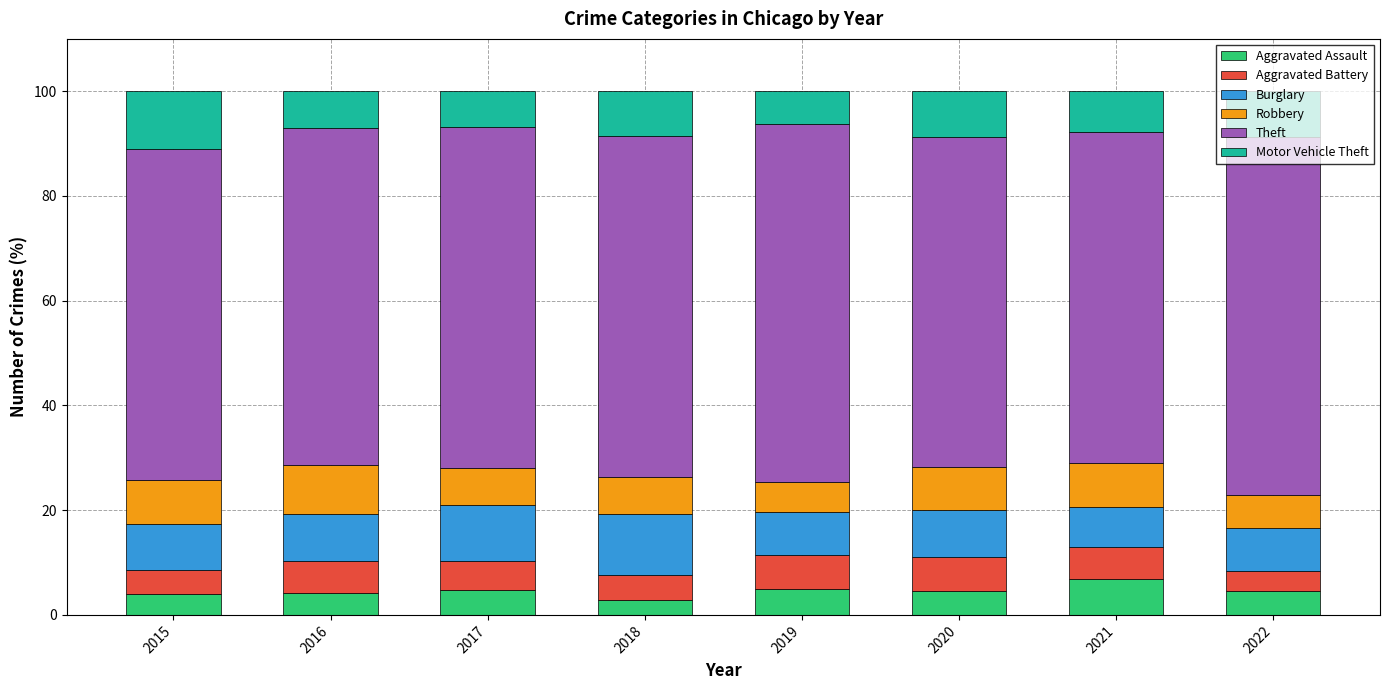

What is the total value across all series at 2015?

100.0